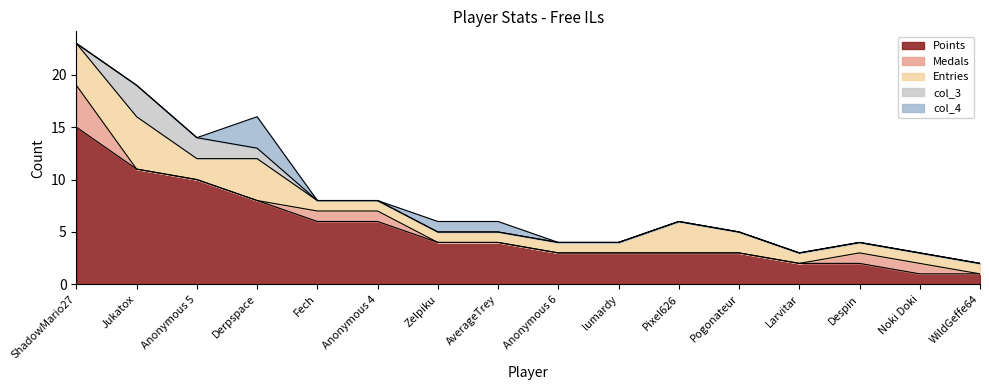

Which category has the lowest value in the col_3 series?

ShadowMario27